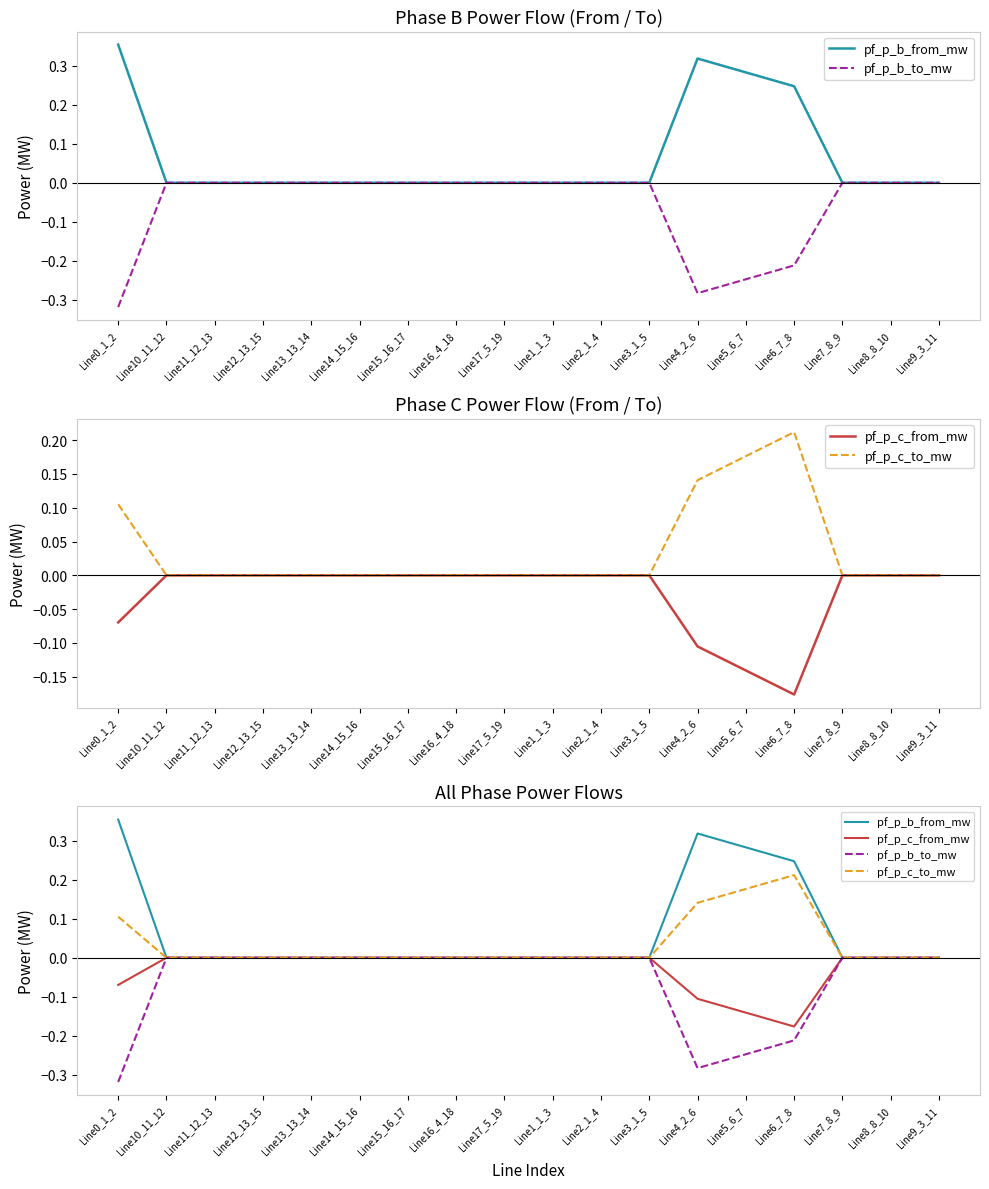

Which series has the widest spread of values?

pf_p_b_from_mw